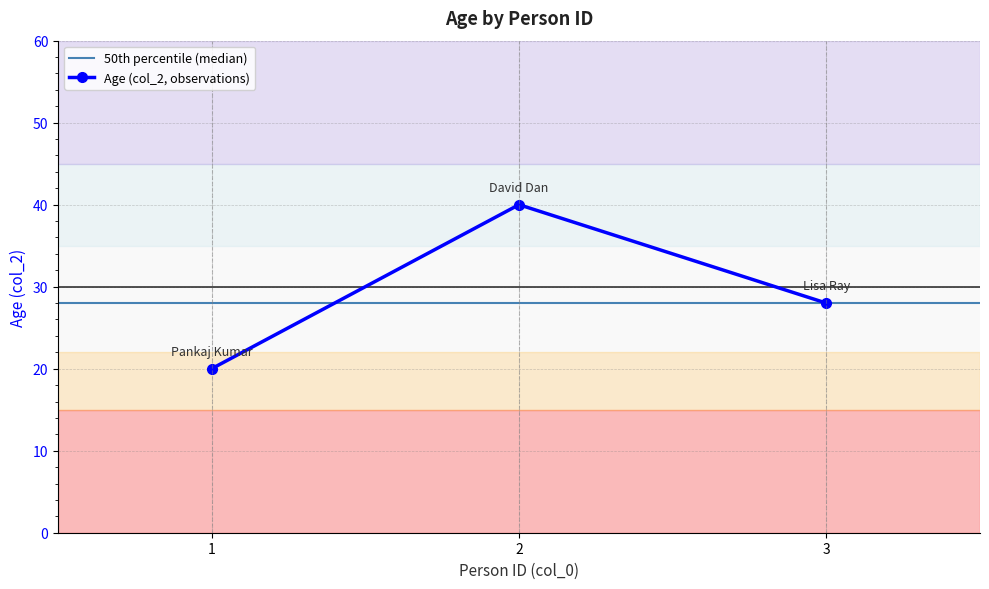

What is the change in value from 1 to 2?

+20